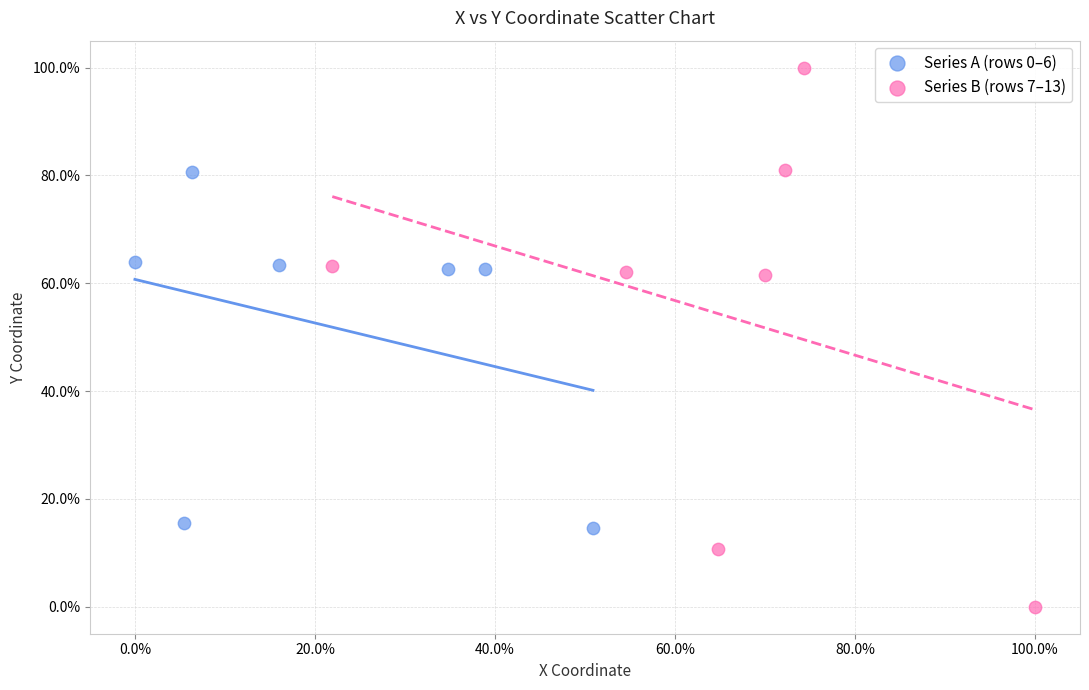

Which series reaches the maximum Y coordinate?

Series B (rows 7–13)